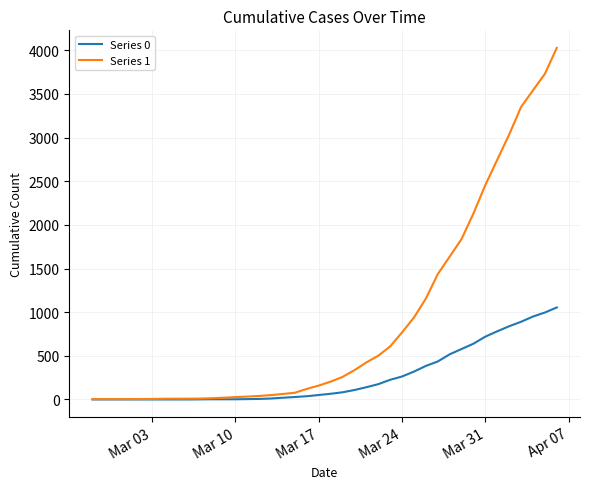

Which series has the largest total across all categories?

Series 1